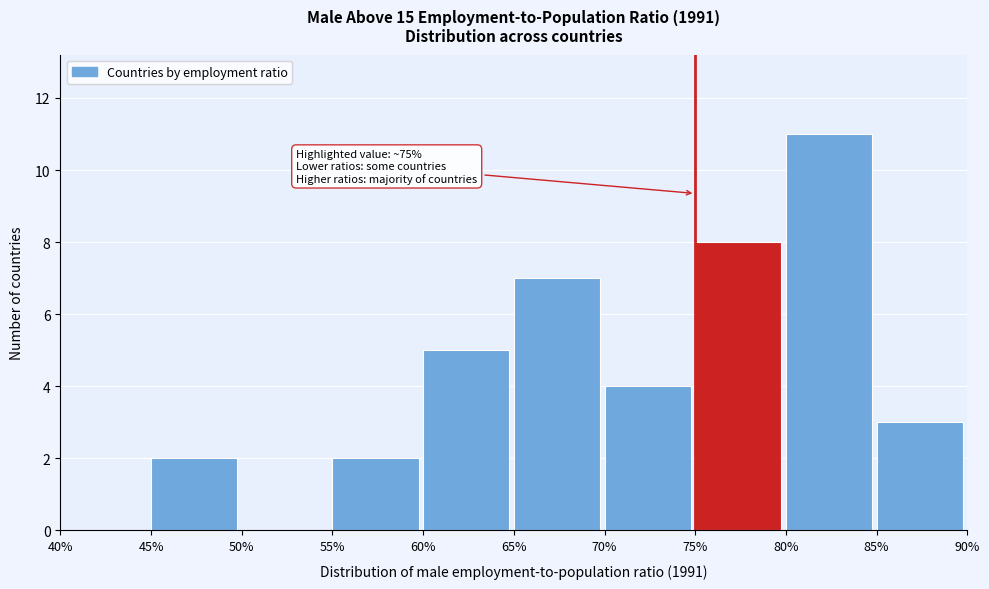

Which range on the x-axis has the tallest bar?

80% to 85%